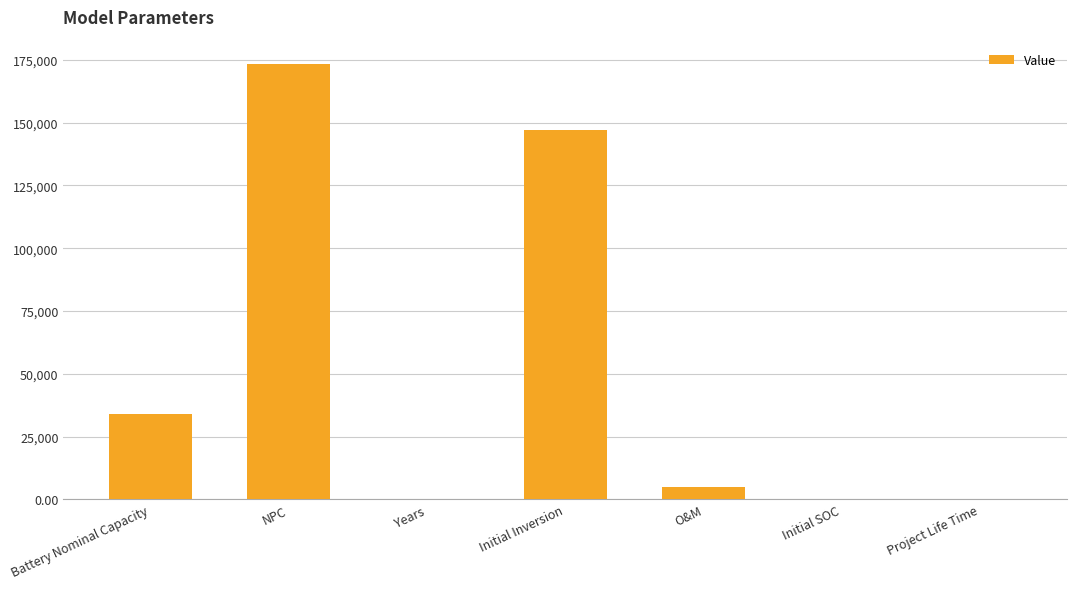

True or false: the data shows 84948.0 at NPC.

False